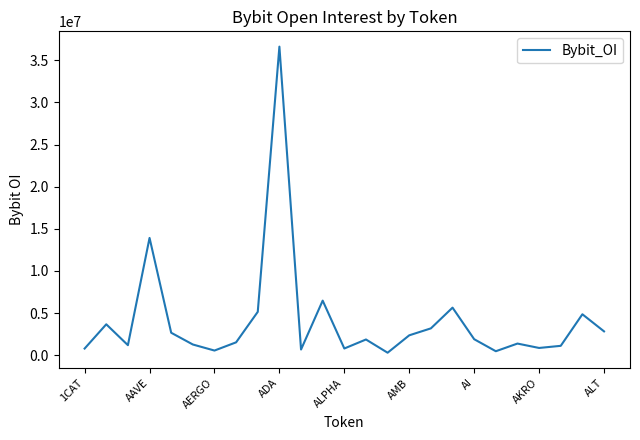

What is the difference between the maximum and minimum values?

36332731